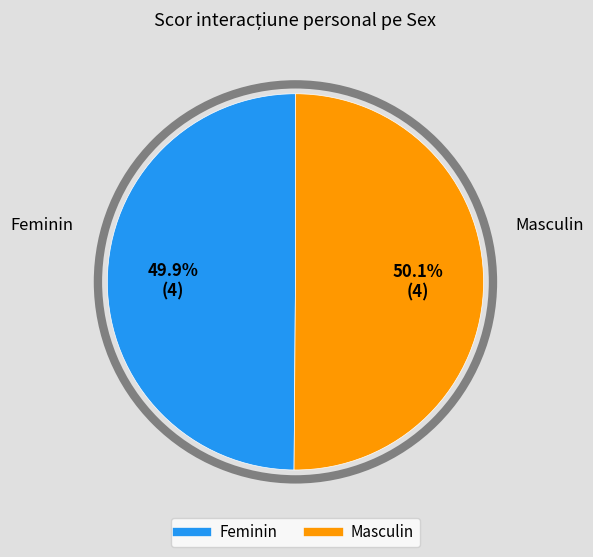

How many segments does this pie chart have?

2